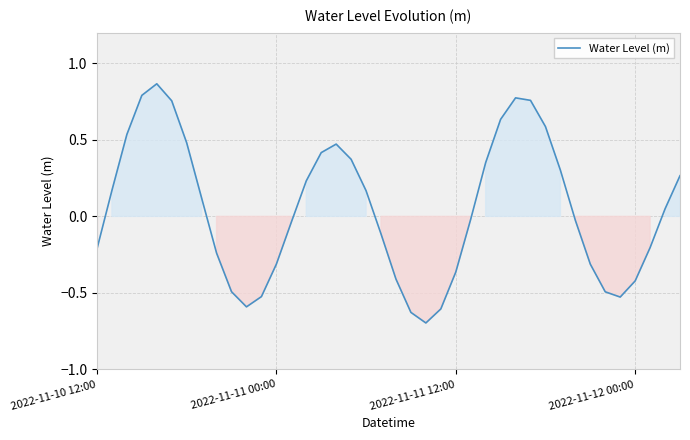

What is the difference between the maximum and minimum values?

1.6